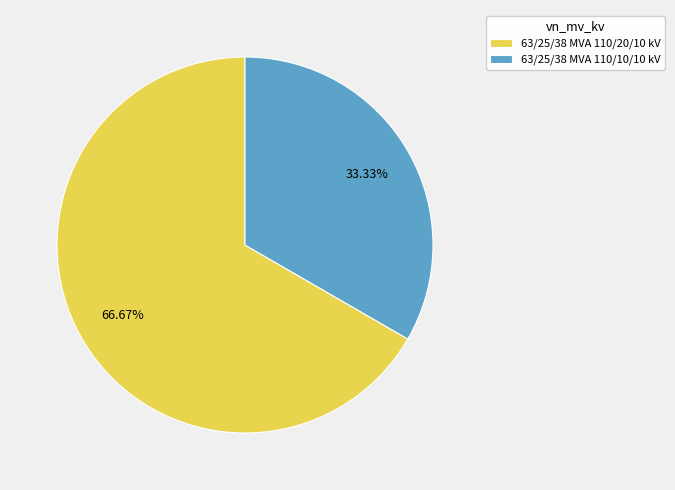

True or false: 63/25/38 MVA 110/10/10 kV accounts for 26% of the total.

False